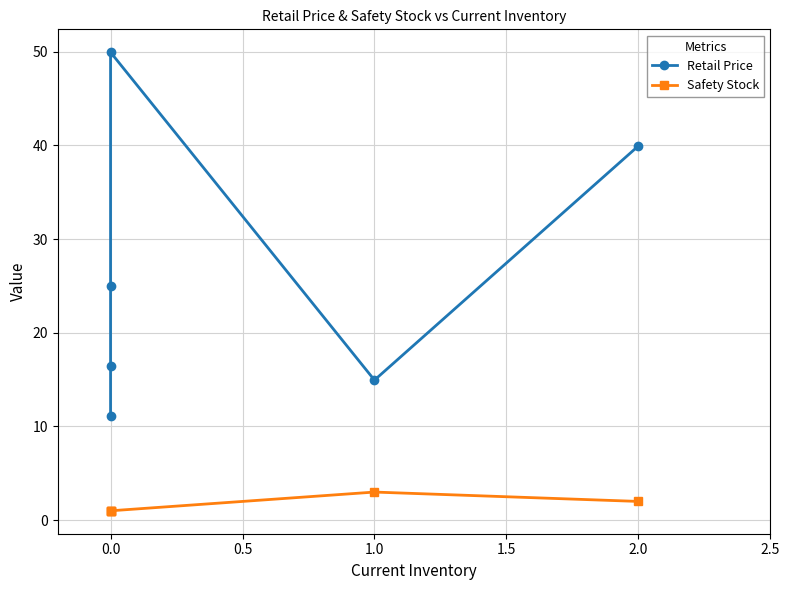

True or false: Retail Price and Safety Stock intersect in this chart.

False